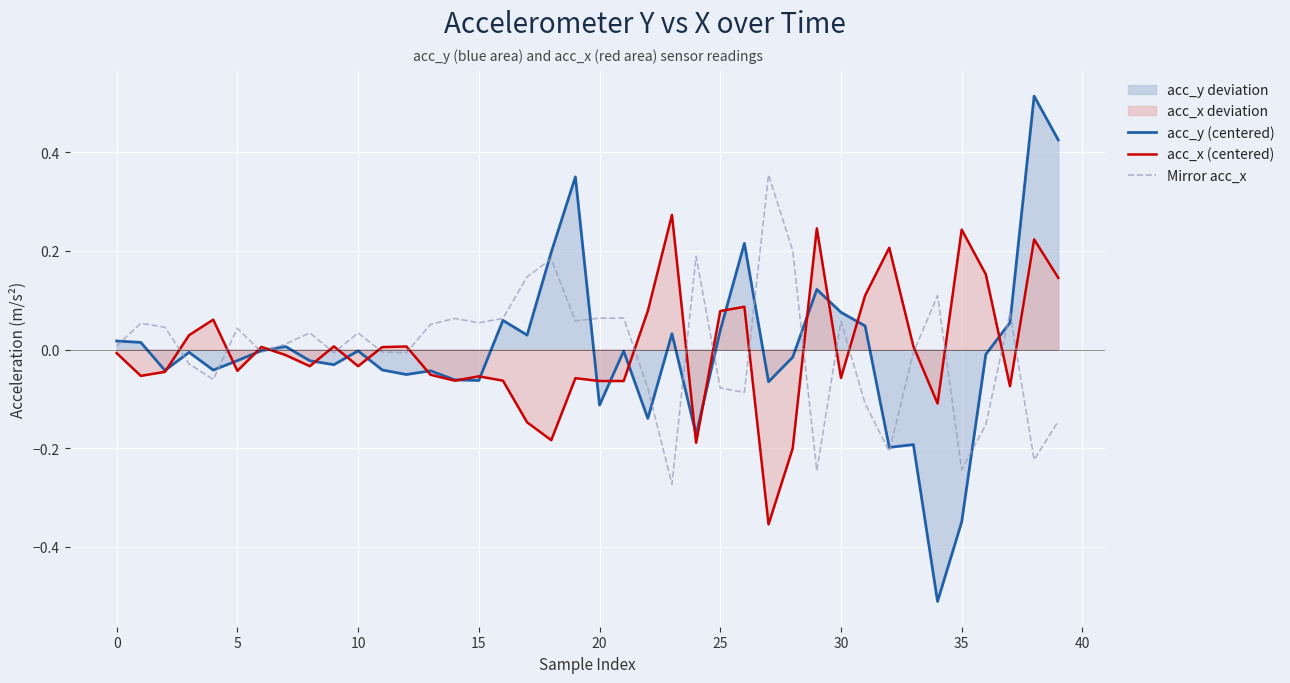

How many series are shown in this chart?

3